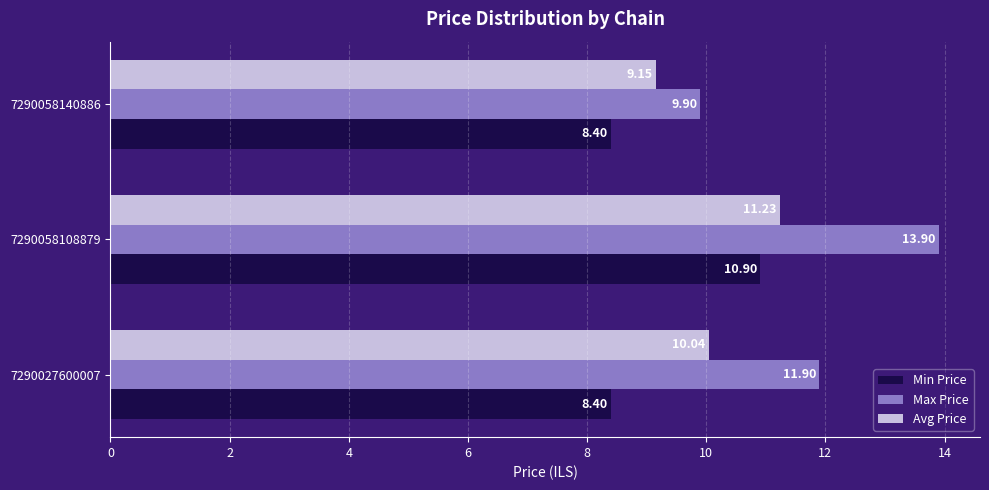

Which series changed the most between 7290027600007 and 7290058108879?

Min Price